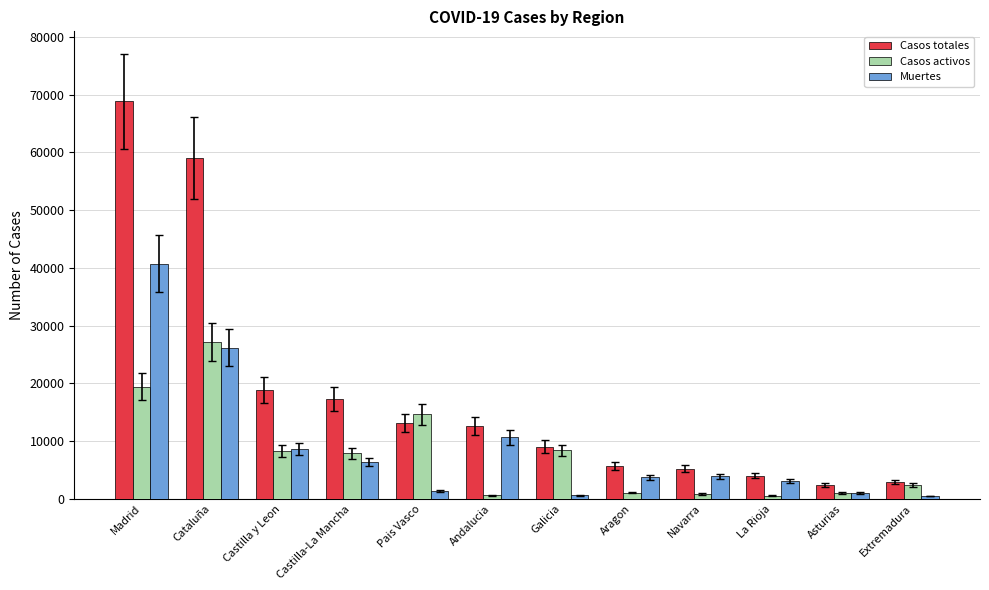

What value does the Casos totales series have at Galicia?

9041